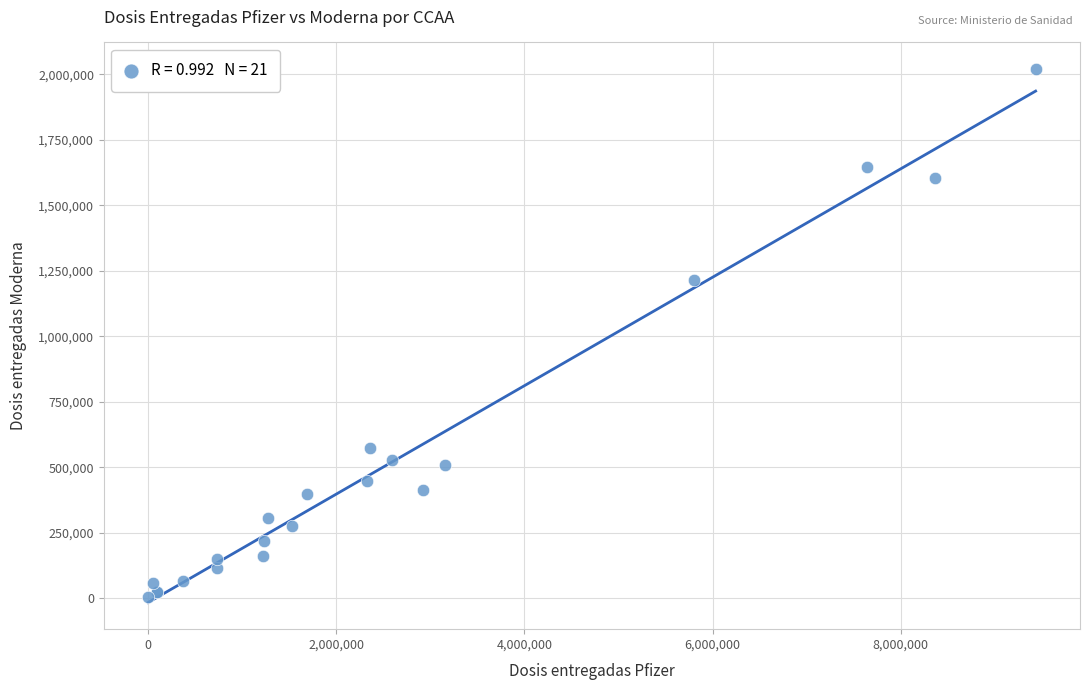

What Y value in the scatter plot is closest to 1012205?

1213650